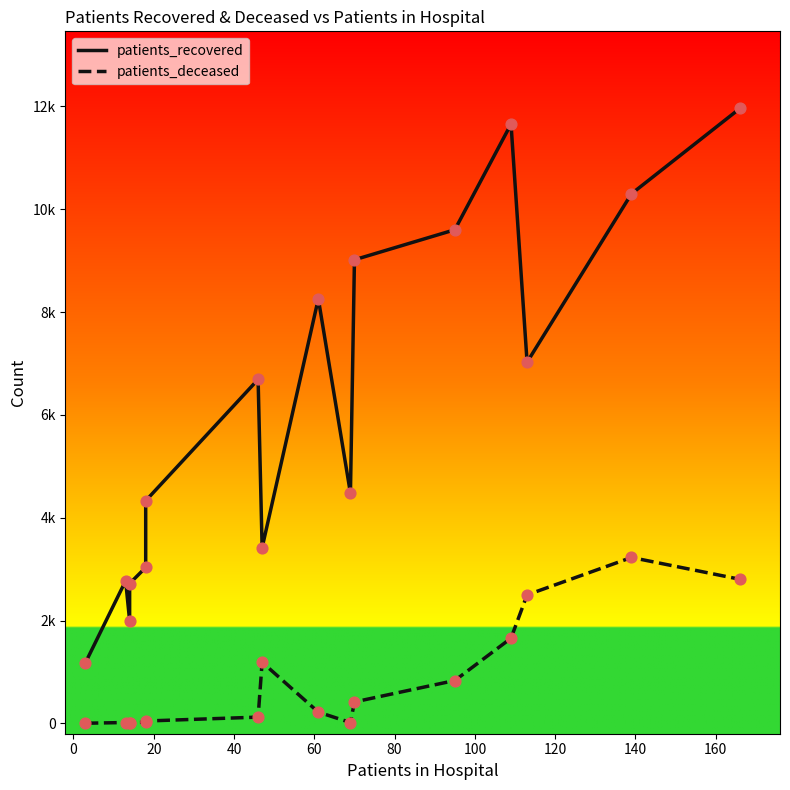

Which series has the widest spread of Y values?

patients_recovered